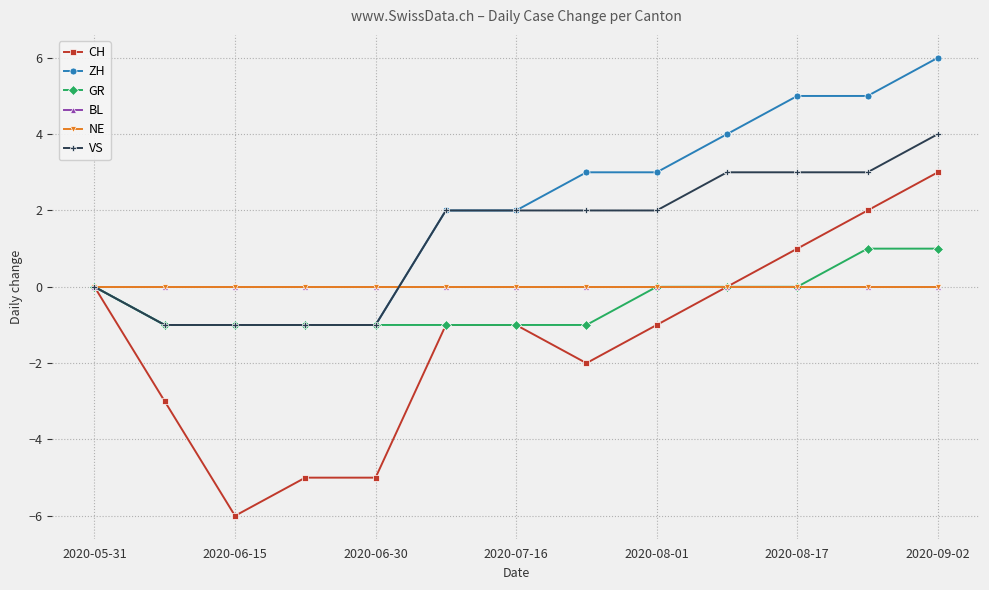

Is this an area chart (filled region under the line)?

No